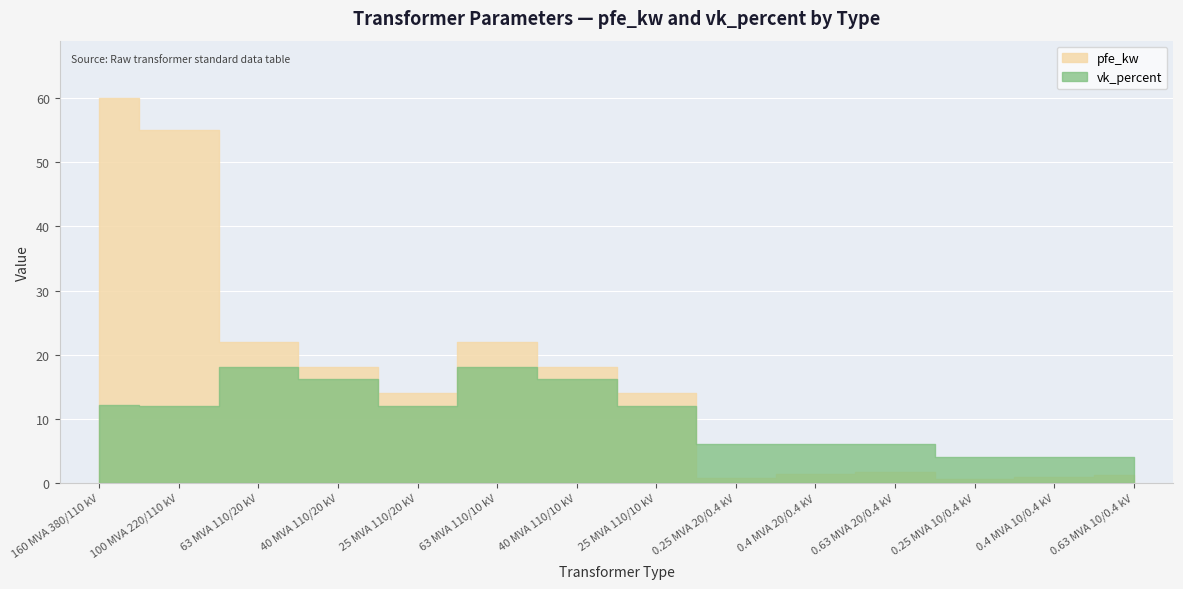

Which series has the largest total across all categories?

pfe_kw